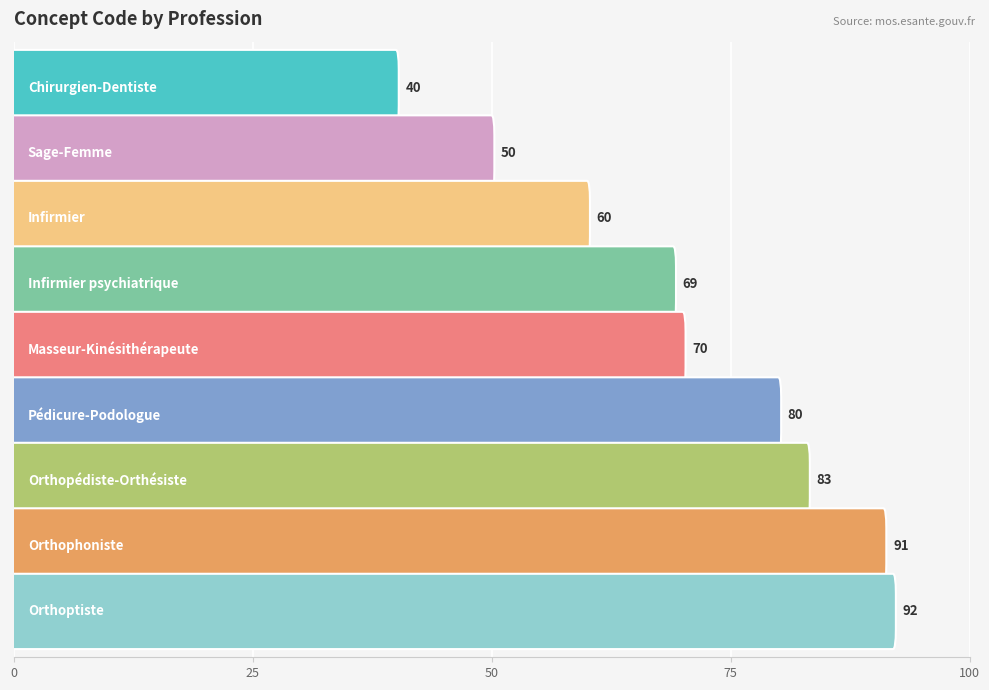

What is the difference between the maximum and minimum values?

52